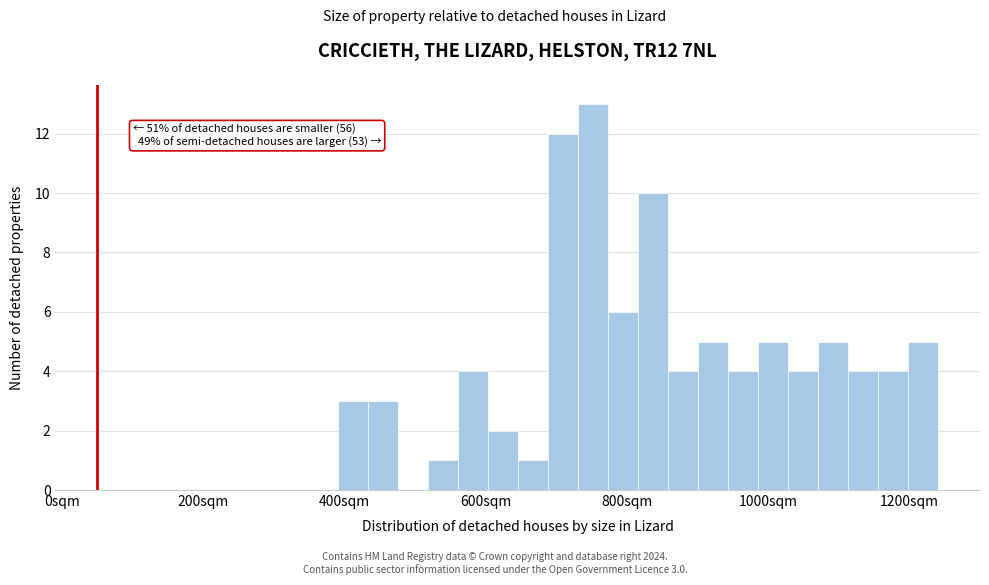

Around what value on the x-axis is the tallest bar? Give the approximate position of its centre, as read against the axis.

760